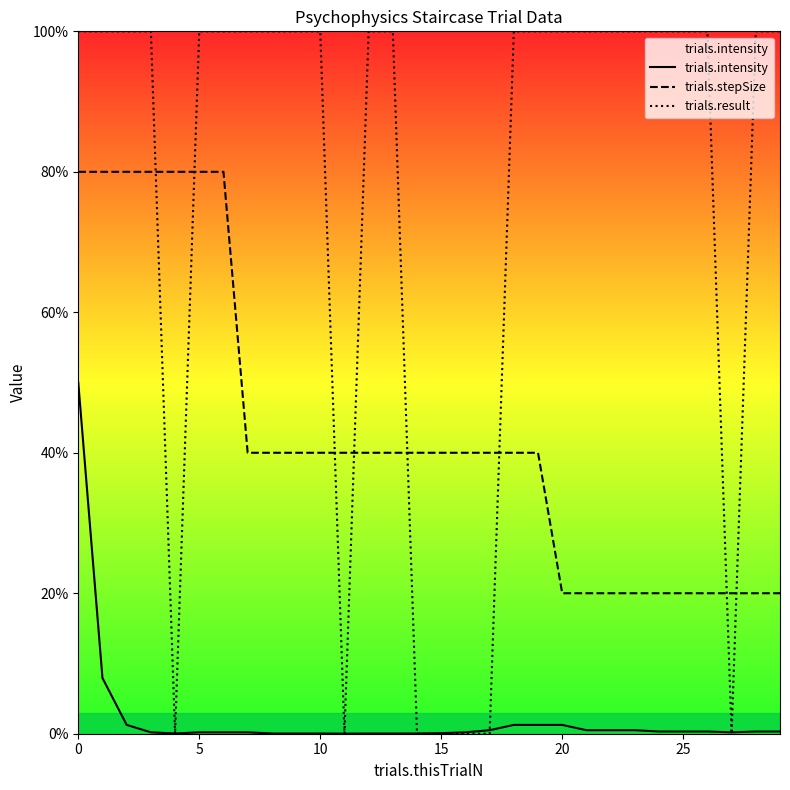

Where is trials.stepSize nearest to the value 0?

20